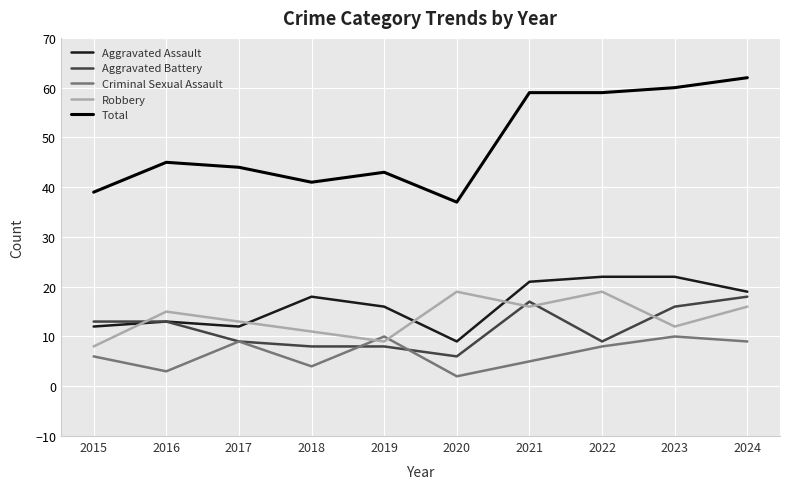

Read the Robbery value at 2023, to the nearest 10.

10